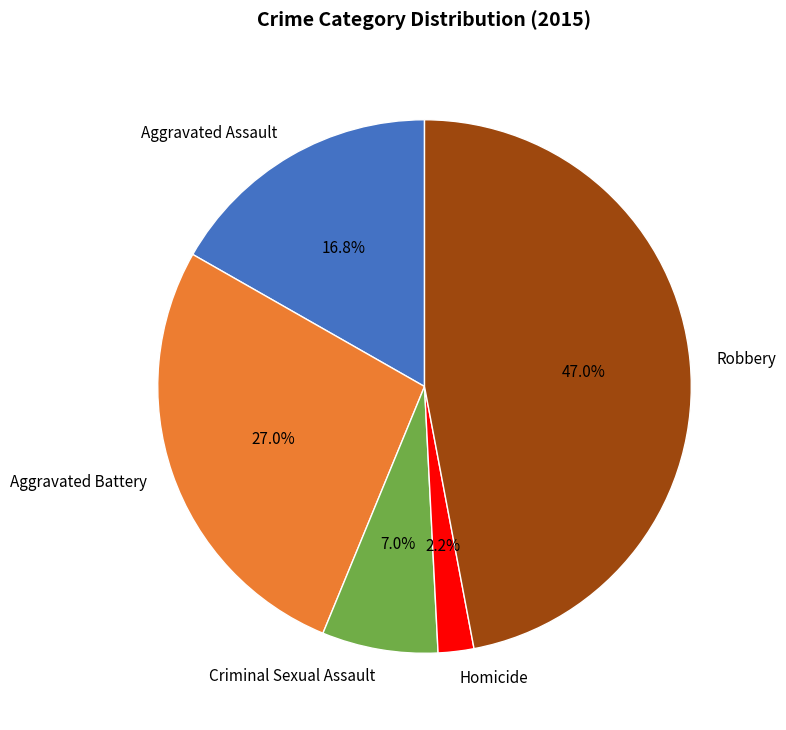

Count the number of slices in the pie.

5